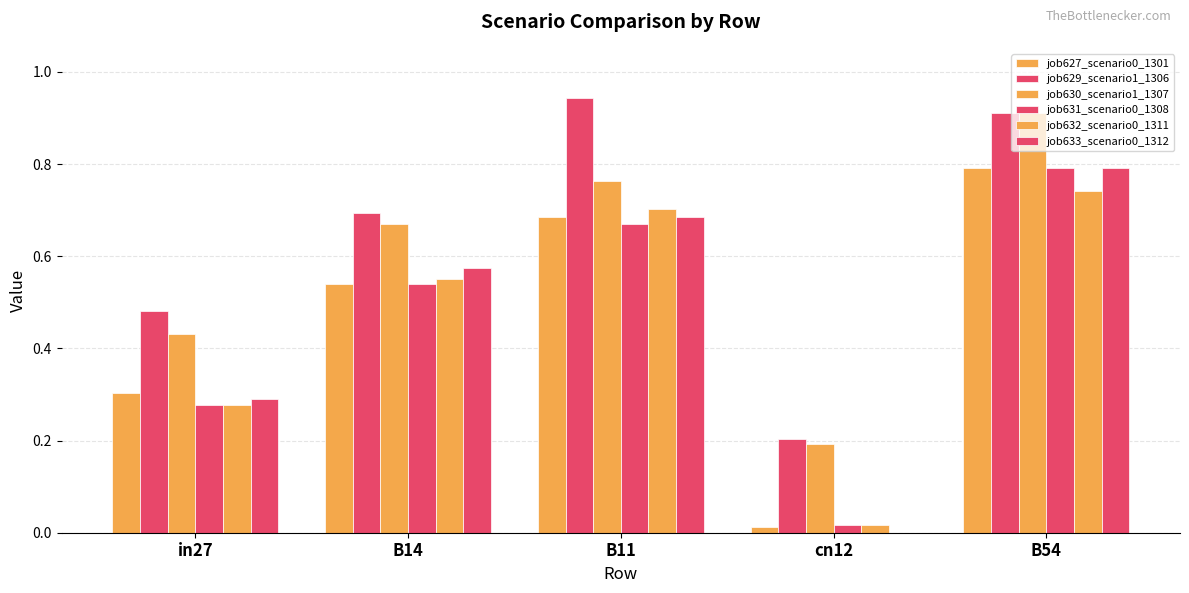

Where is job631_scenario0_1308 nearest to the value 0?

cn12